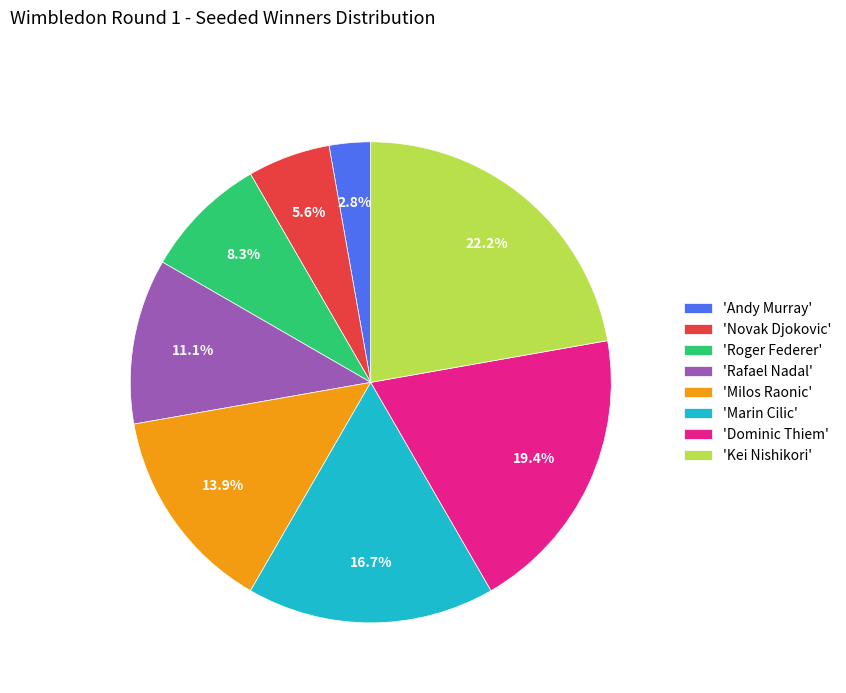

Which slice is the smallest?

'Andy Murray'